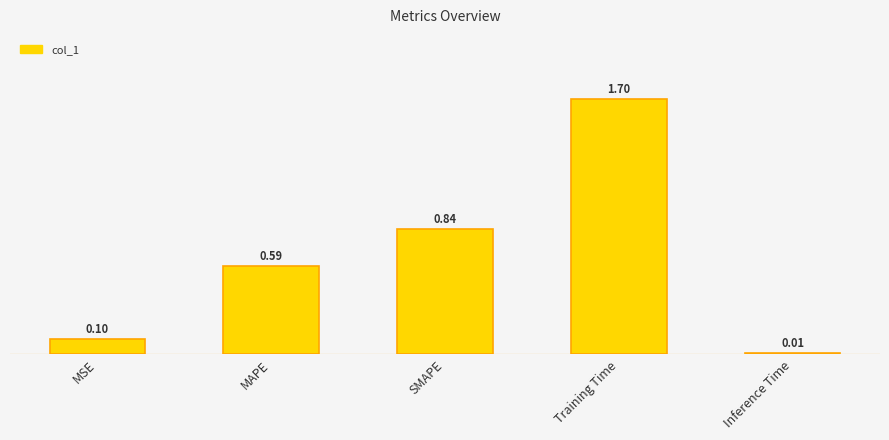

At which label is the value closest to 0?

Inference Time